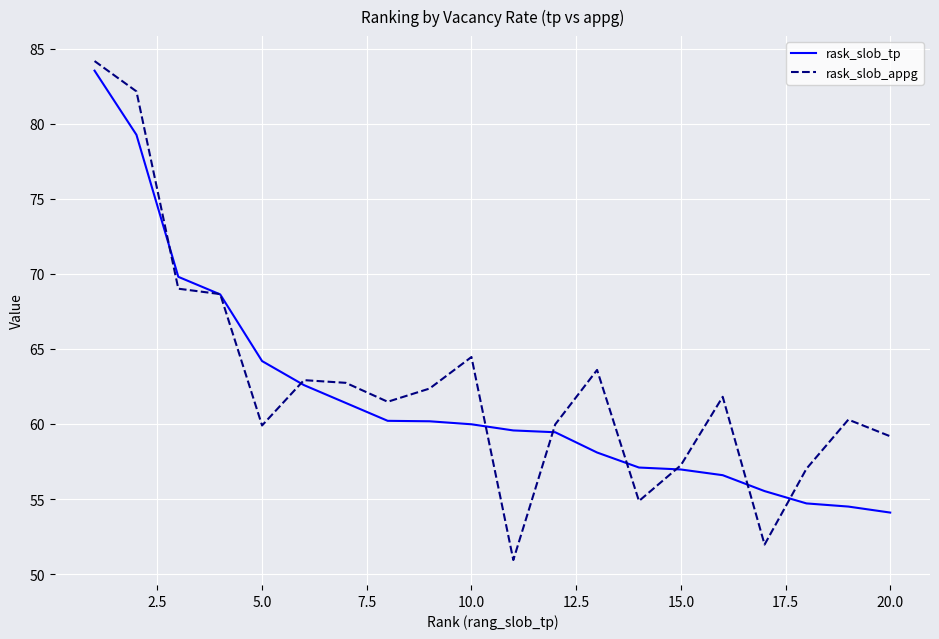

Which series has the widest spread of values?

rask_slob_appg